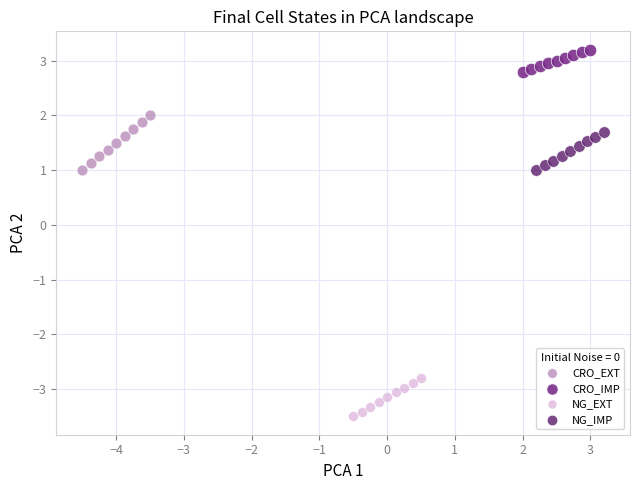

What are all the series names shown in the legend?

CRO_EXT, CRO_IMP, NG_EXT, NG_IMP